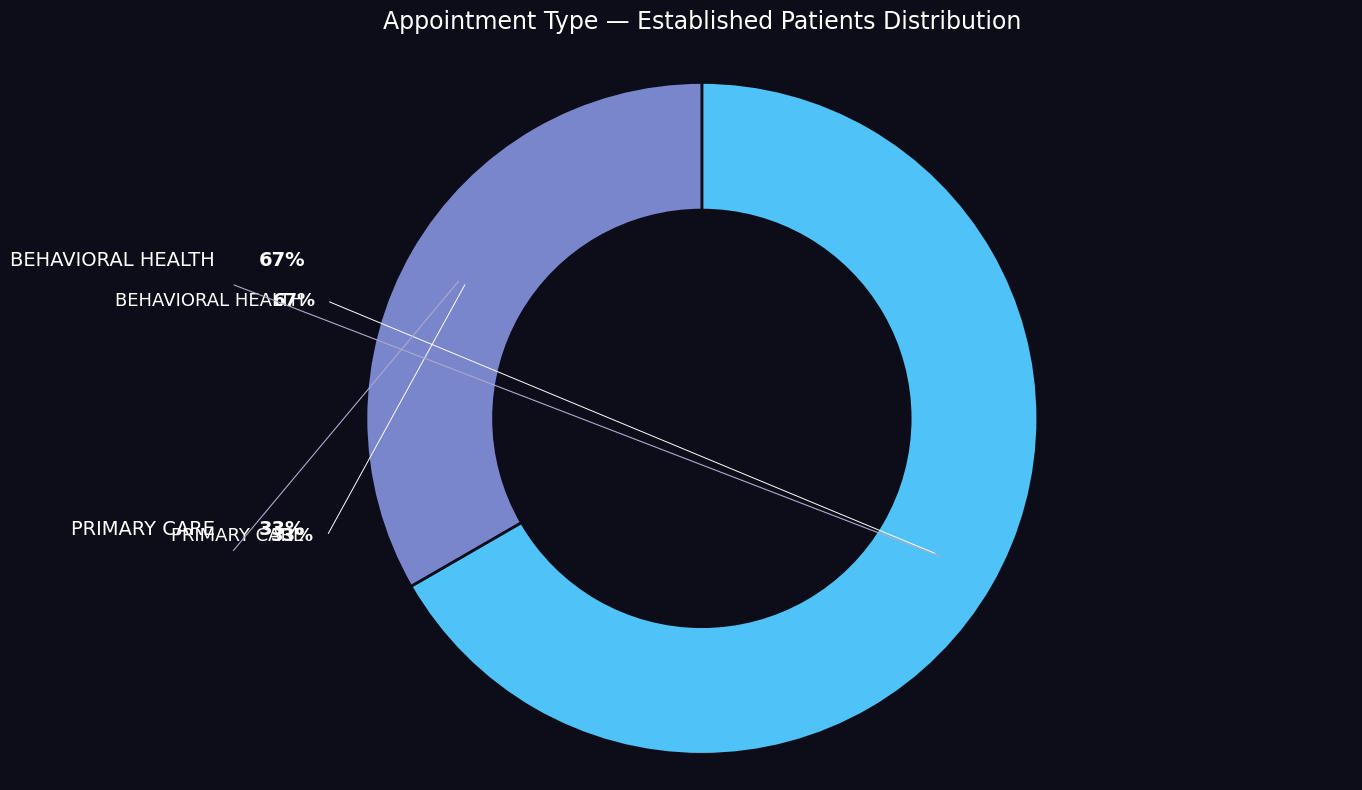

Which category has the biggest portion of the pie?

BEHAVIORAL HEALTH